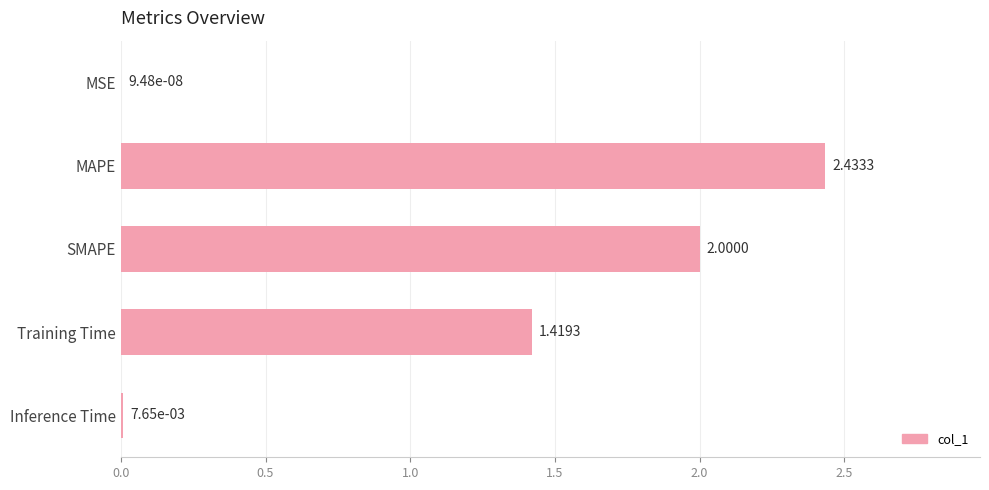

What is the sum of all values?

5.9